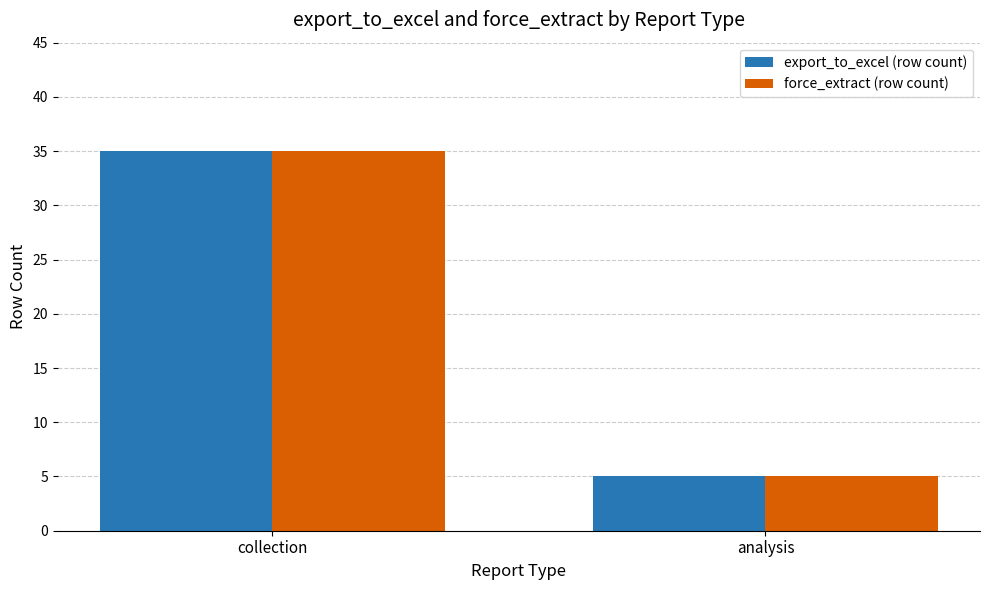

What is the label of the 1st bar from the right?

analysis